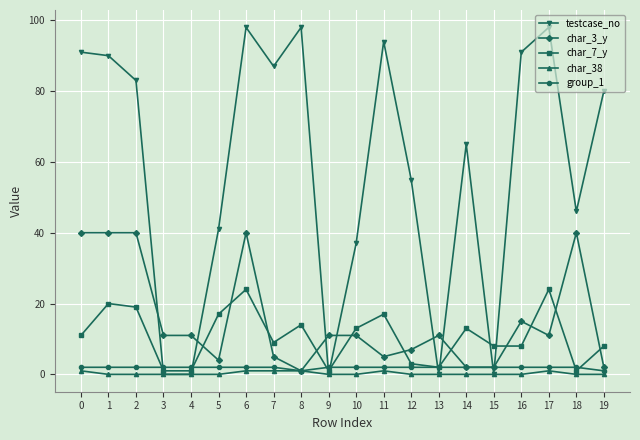

Between 10 and 13, which series saw the biggest shift?

testcase_no